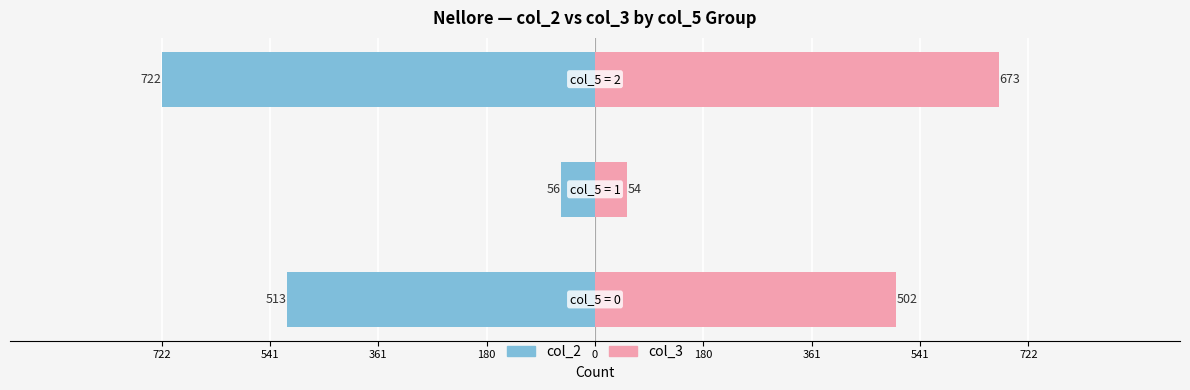

Which has a higher value, 361 or 541?

541